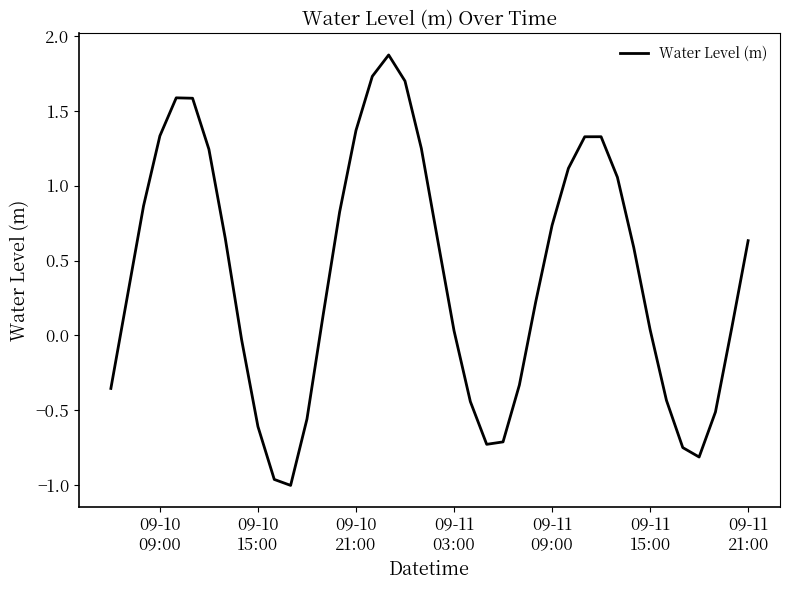

How many values exceed 0?

26